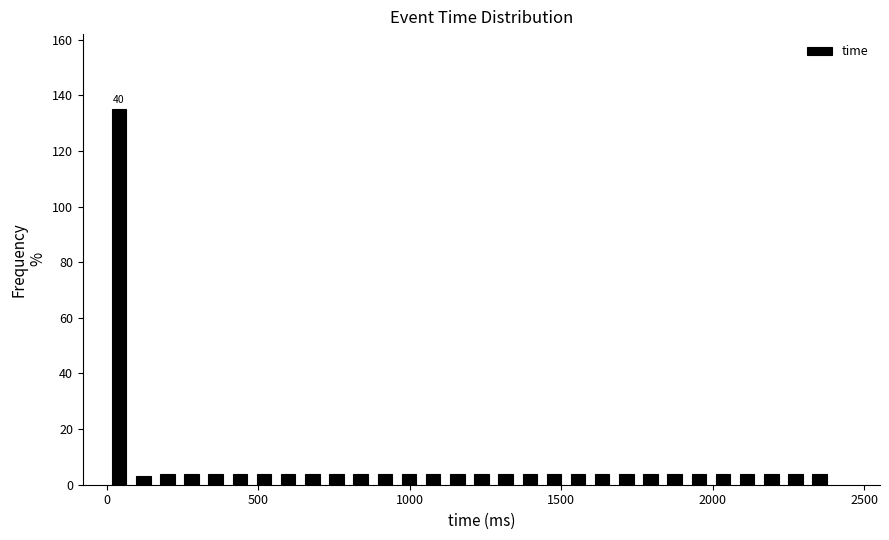

Around what value on the x-axis is the tallest bar? Give the approximate position of its centre, as read against the axis.

50